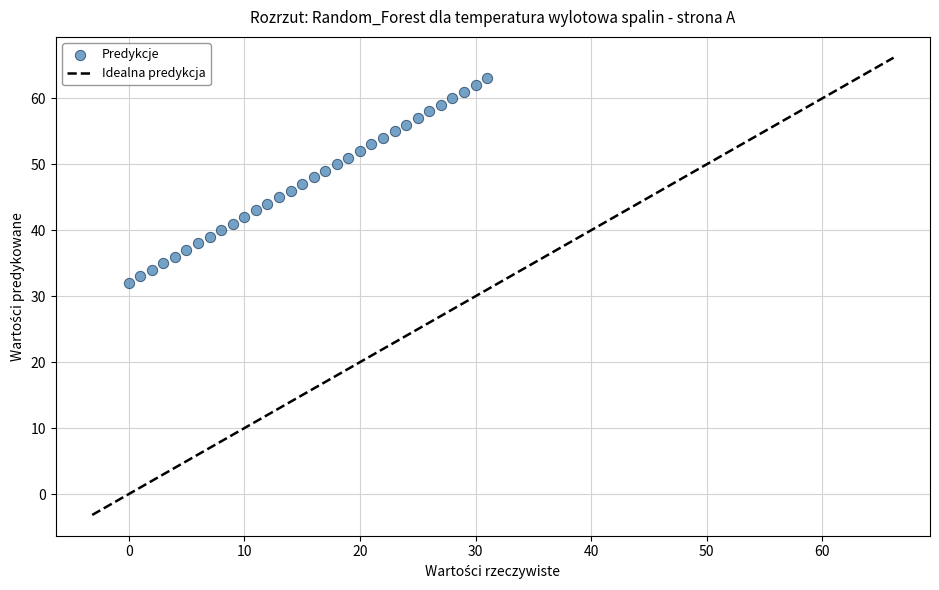

What is the range of X values (max minus min)?

31